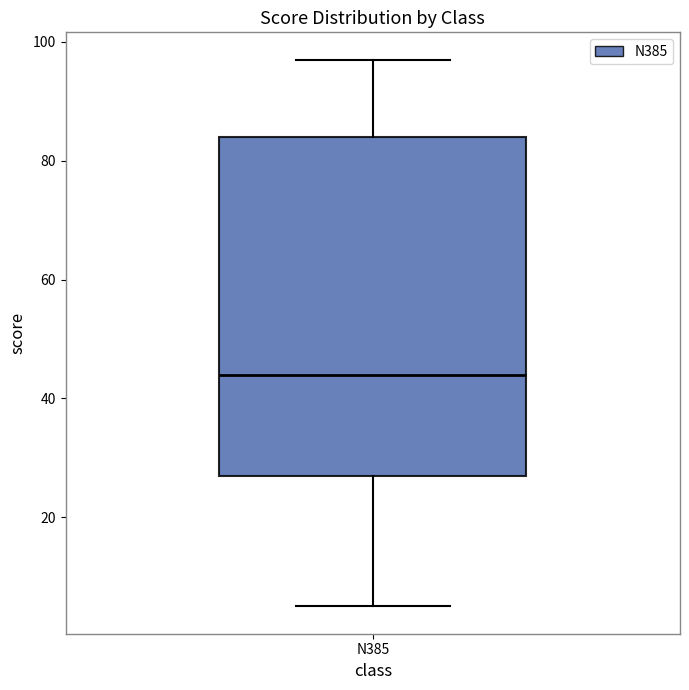

Transcribe this box plot: give where the median line is, the range the box spans, and where the two whiskers end, as read against the y-axis. The values are not printed on the chart, so give them approximately, as read against the axis.

median 44, box 28 to 84, whiskers 6 to 98